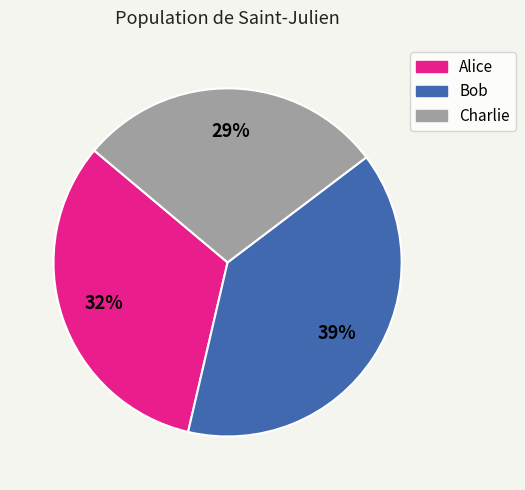

Count the number of slices in the pie.

3